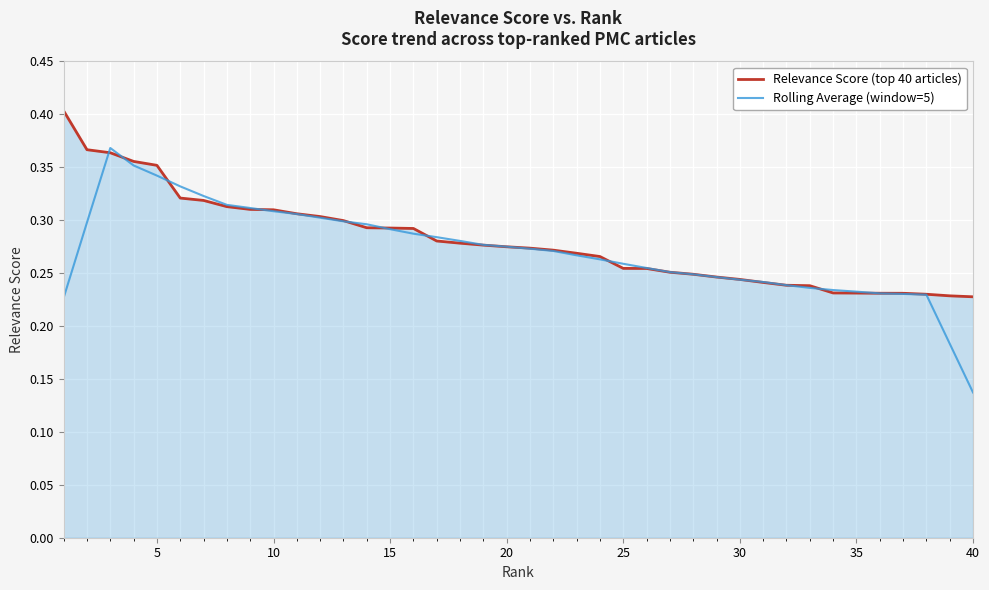

Which series has the widest spread of values?

Rolling Average (window=5)